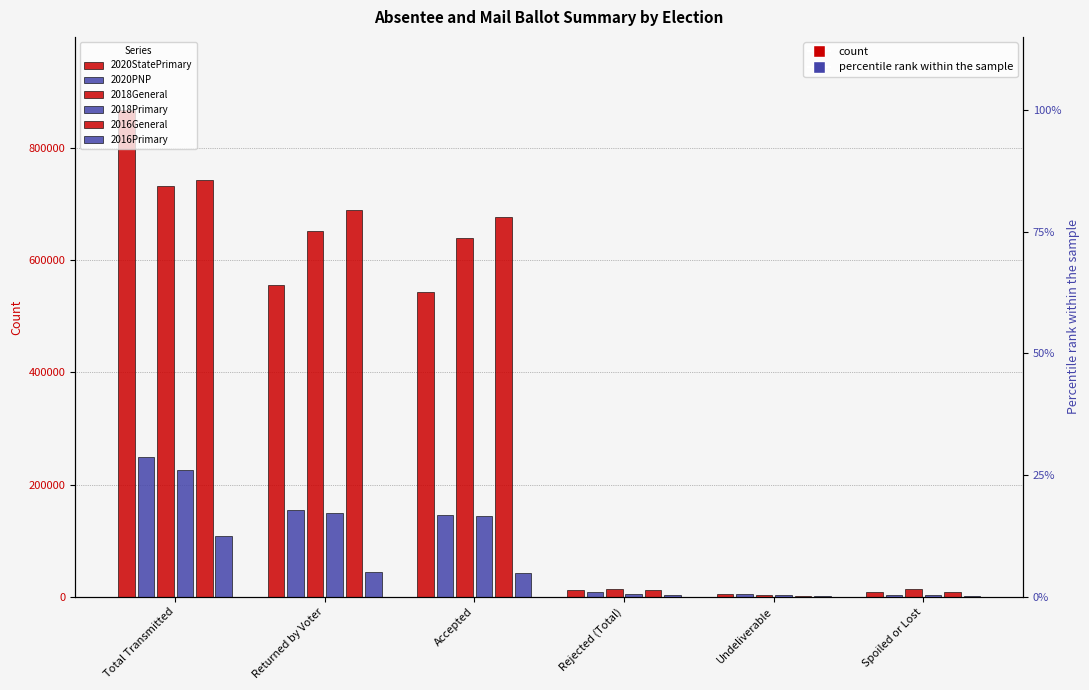

Which series changed the most between Total Transmitted and Rejected (Total)?

2020StatePrimary